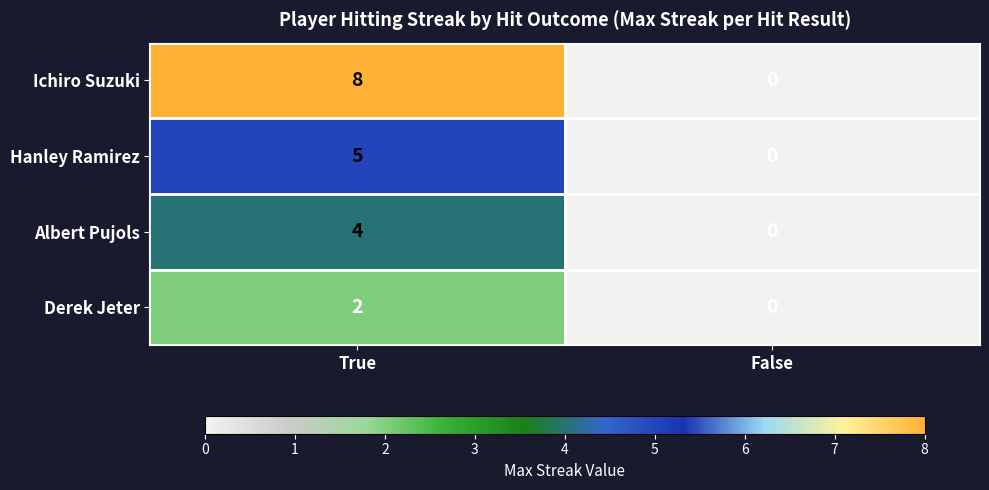

True or false: Albert Pujols has a value of 0 at False.

True